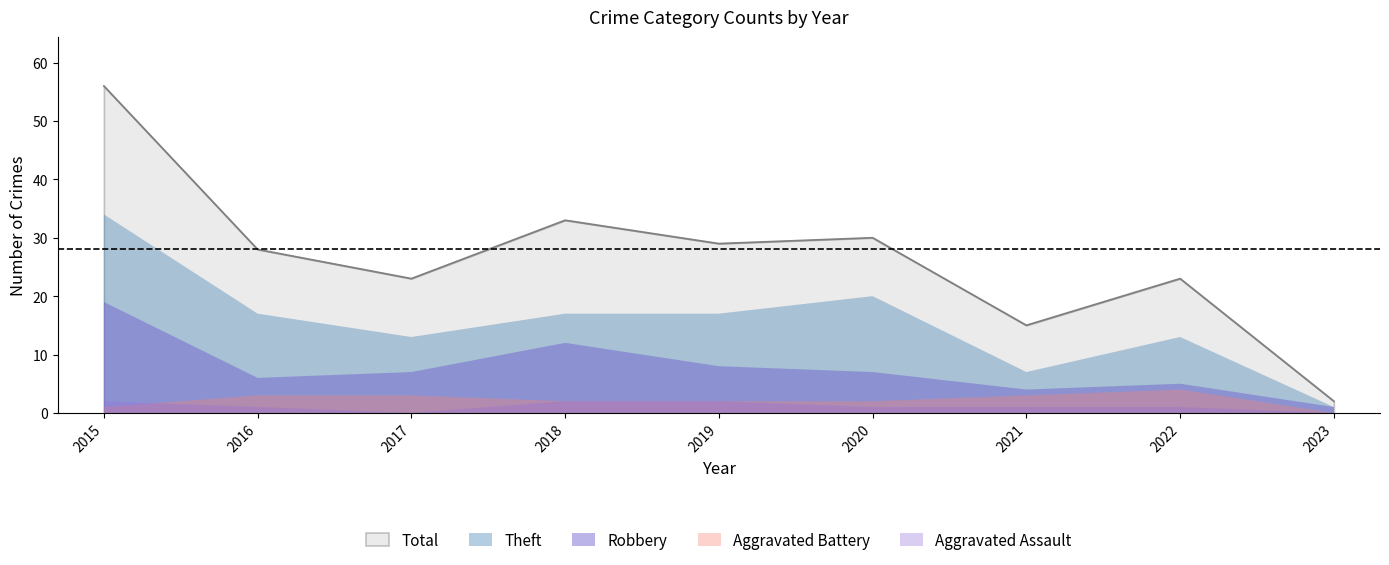

Count the Aggravated Battery values in the range 2 to 3.

6